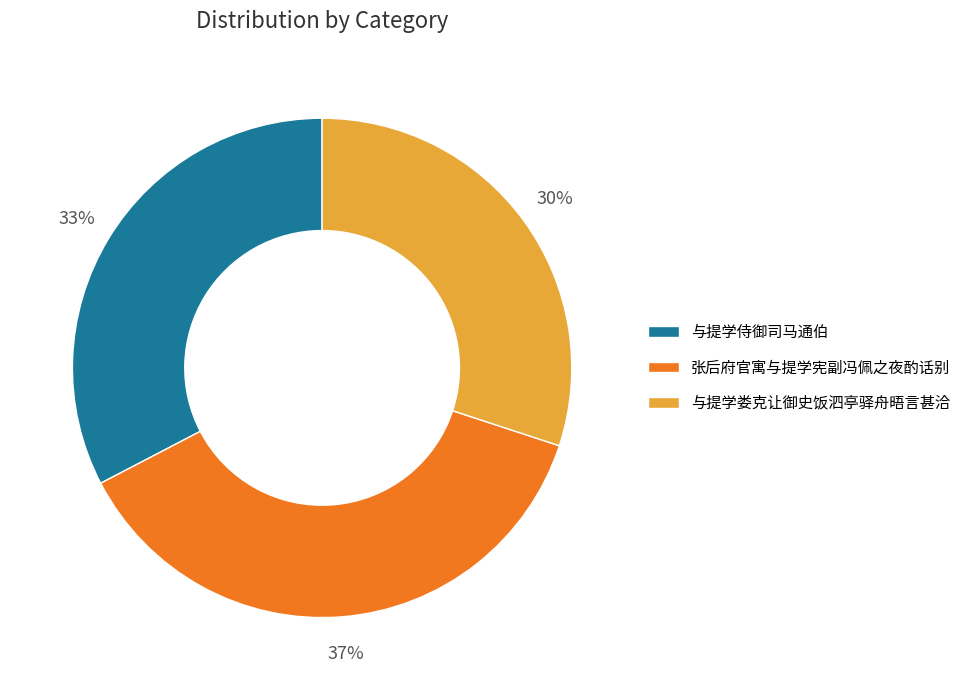

Is there a majority slice in this chart?

No